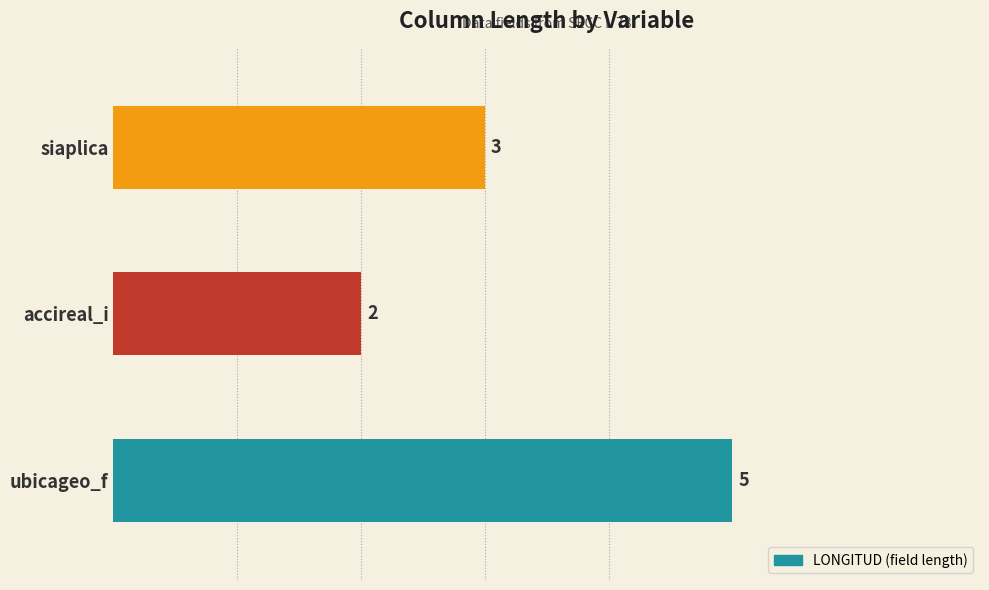

Which label corresponds to the smallest value in the chart?

accireal_i